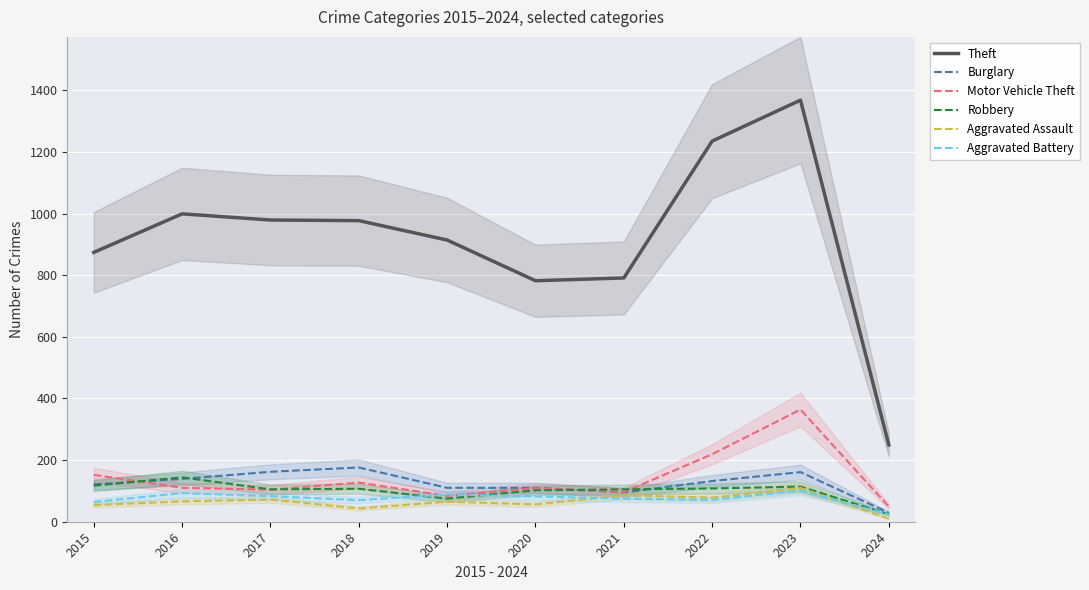

At which label is Aggravated Battery closest to 62?

2015